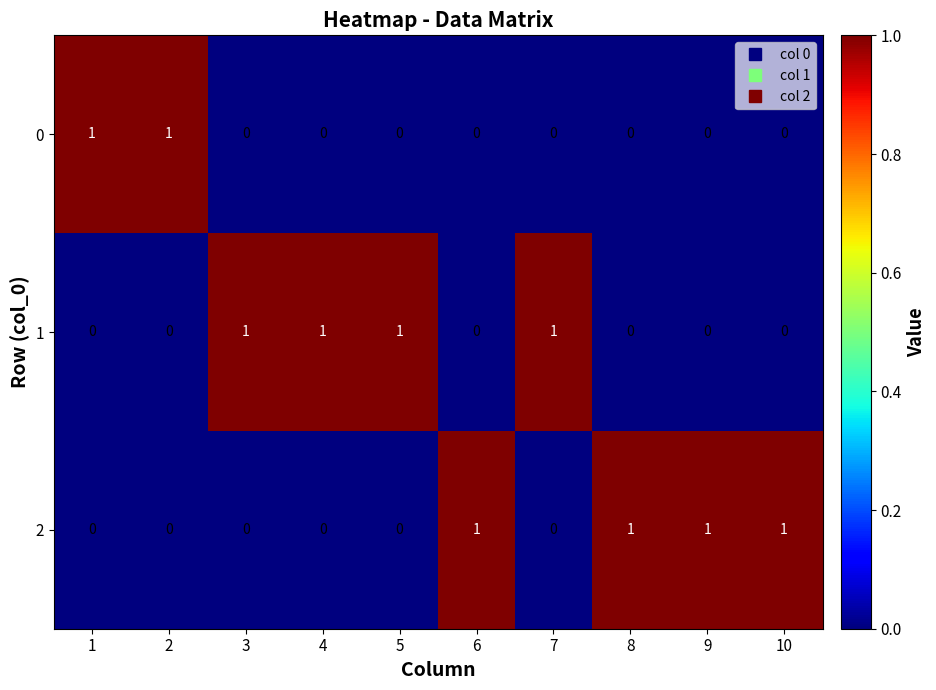

The 1 series shows 0 at 3. True or false?

False